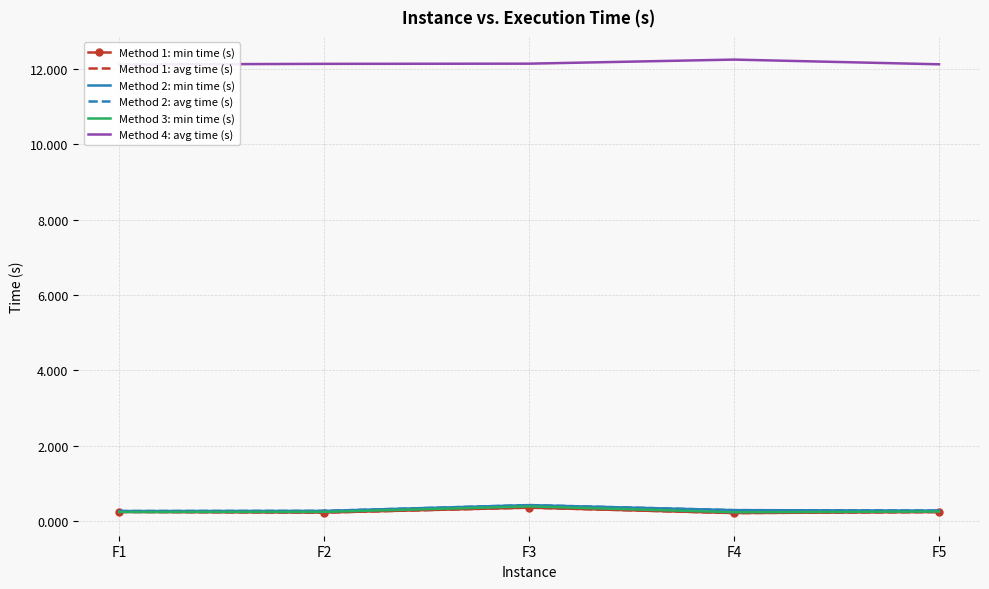

At how many categories does at least one series exceed 1?

5